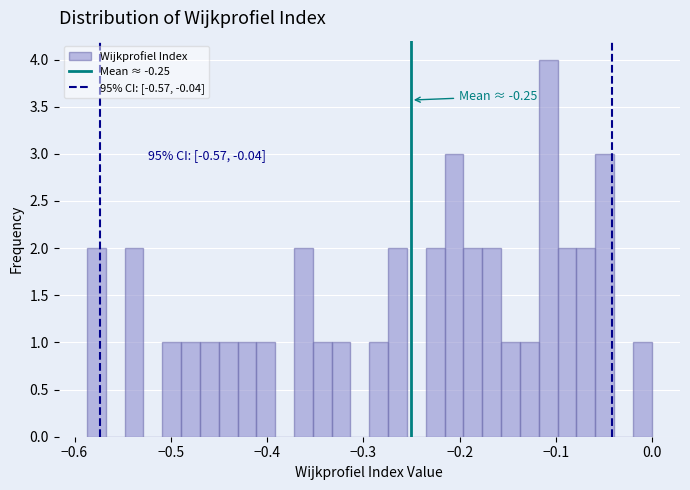

Read against the x-axis, roughly where is the centre of the tallest bar?

-0.11